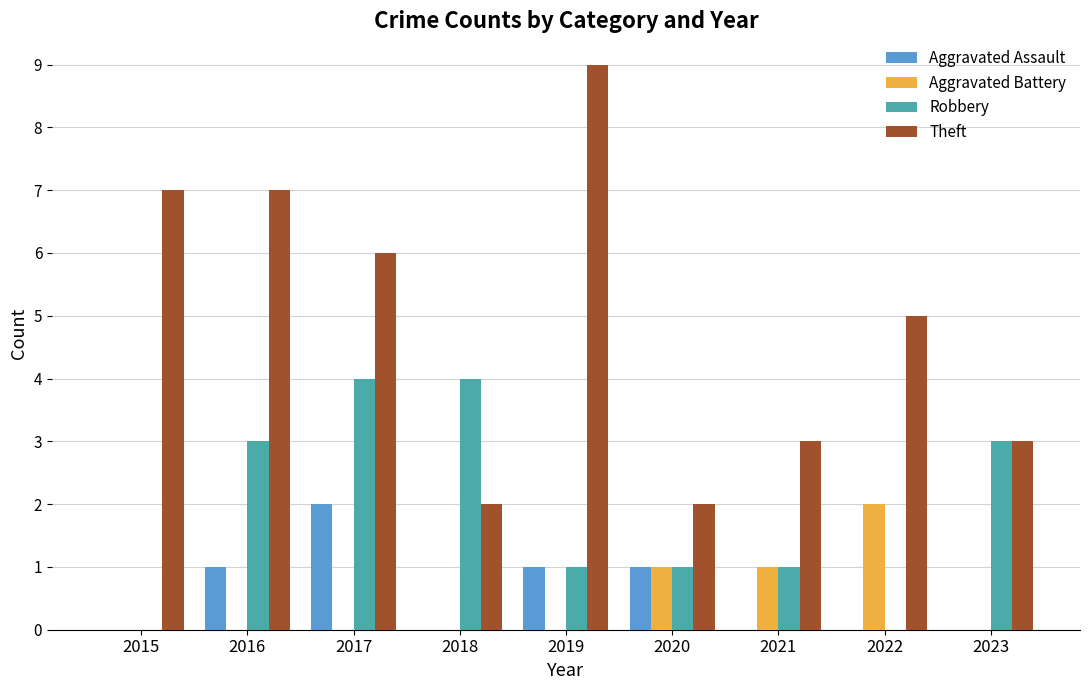

Reading left to right, list all the values displayed in this chart.

Aggravated Assault: 2015=0	2016=1	2017=2	2018=0	2019=1	2020=1	2021=0	2022=0	2023=0
Aggravated Battery: 2015=0	2016=0	2017=0	2018=0	2019=0	2020=1	2021=1	2022=2	2023=0
Robbery: 2015=0	2016=3	2017=4	2018=4	2019=1	2020=1	2021=1	2022=0	2023=3
Theft: 2015=7	2016=7	2017=6	2018=2	2019=9	2020=2	2021=3	2022=5	2023=3